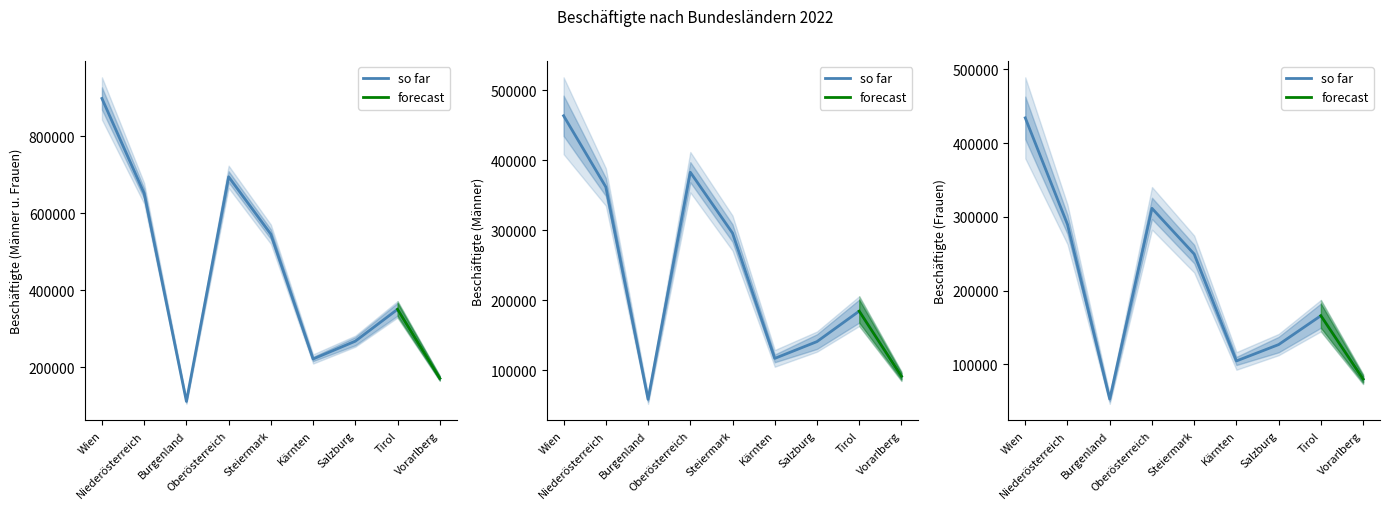

Where does the Männer u. Frauen series first go above 350692?

Wien